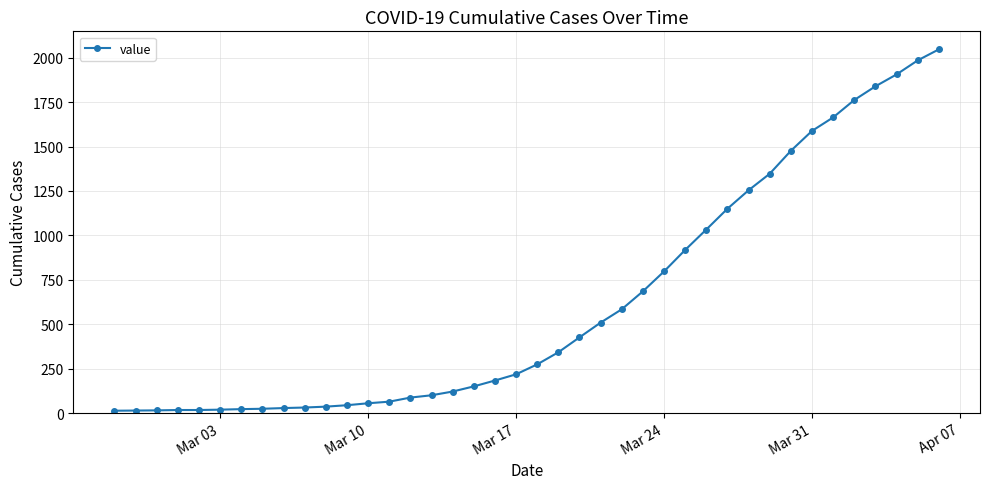

What is the difference between the maximum and second lowest values?

2033